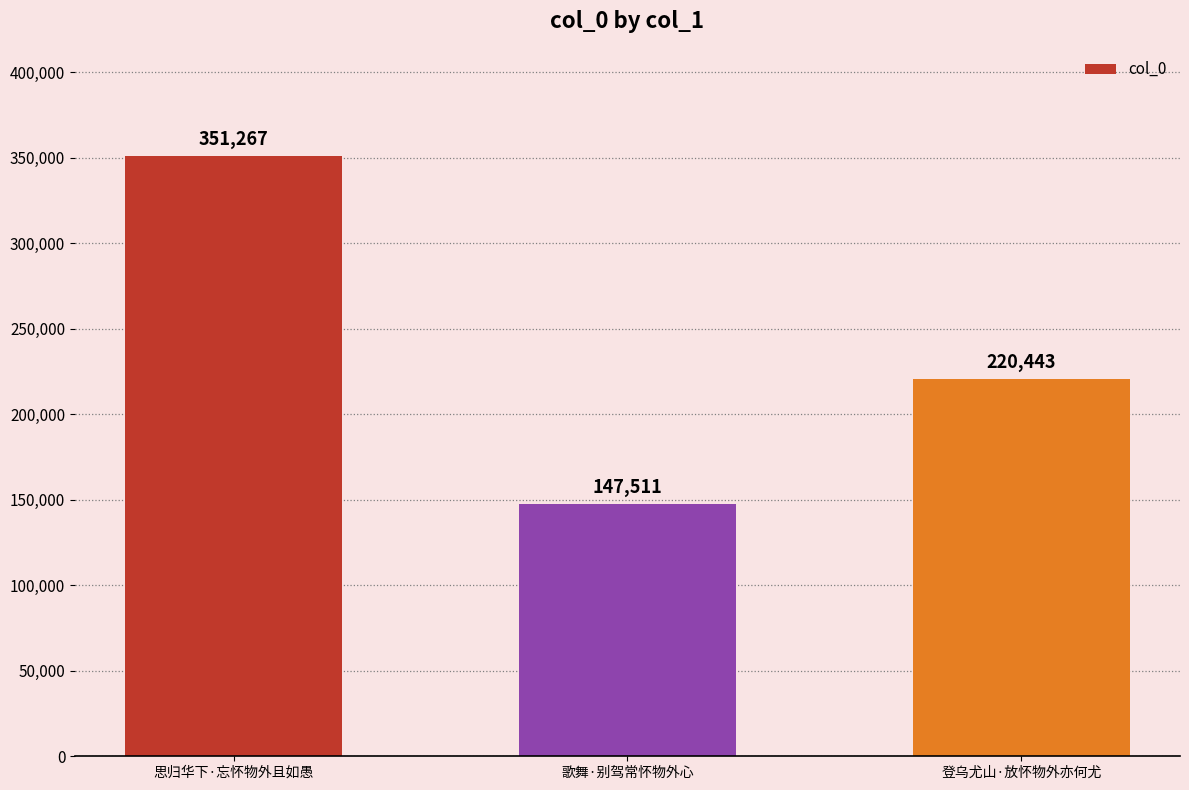

Reading left to right, what are all the values shown in this chart?

351267	147511	220443